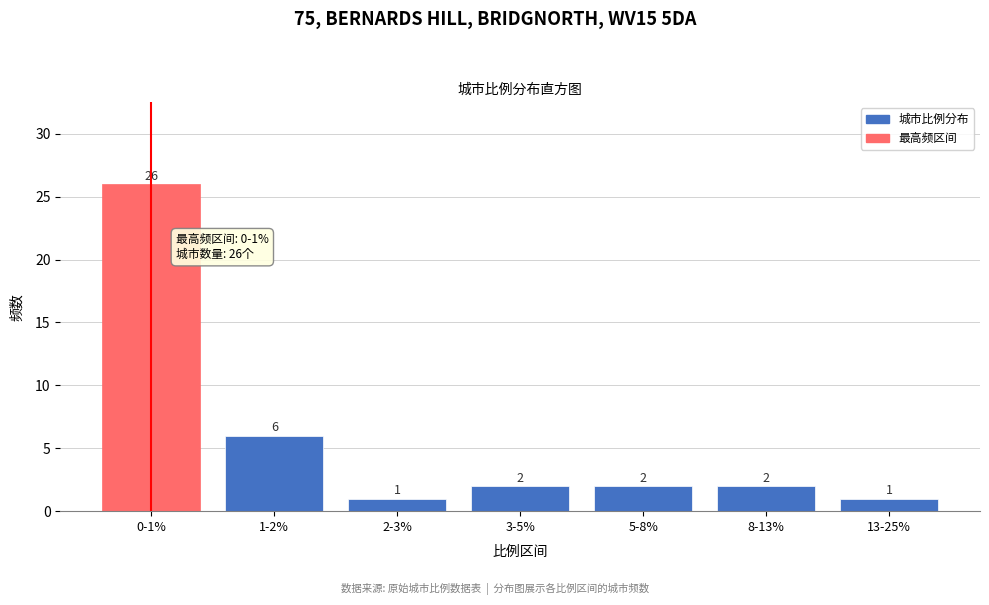

Reading right to left, transcribe all the data shown in this chart.

13-25%=1	8-13%=2	5-8%=2	3-5%=2	2-3%=1	1-2%=6	0-1%=26